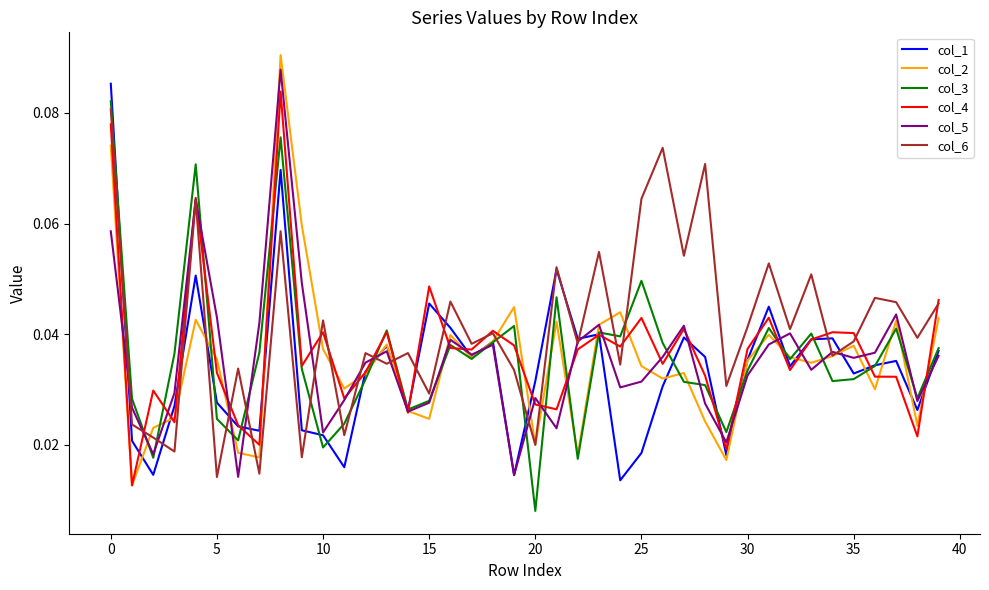

How many col_5 values are between 0 and 1?

40